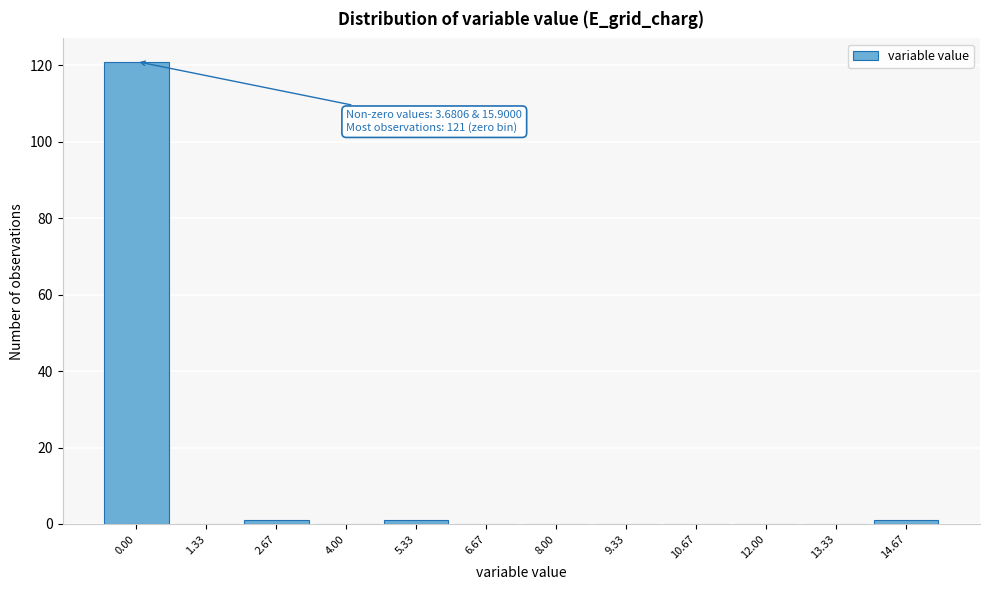

Reading left to right, what are all the values shown in this chart?

0.00=121	1.33=0	2.67=1	4.00=0	5.33=1	6.67=0	8.00=0	9.33=0	10.67=0	12.00=0	13.33=0	14.67=1